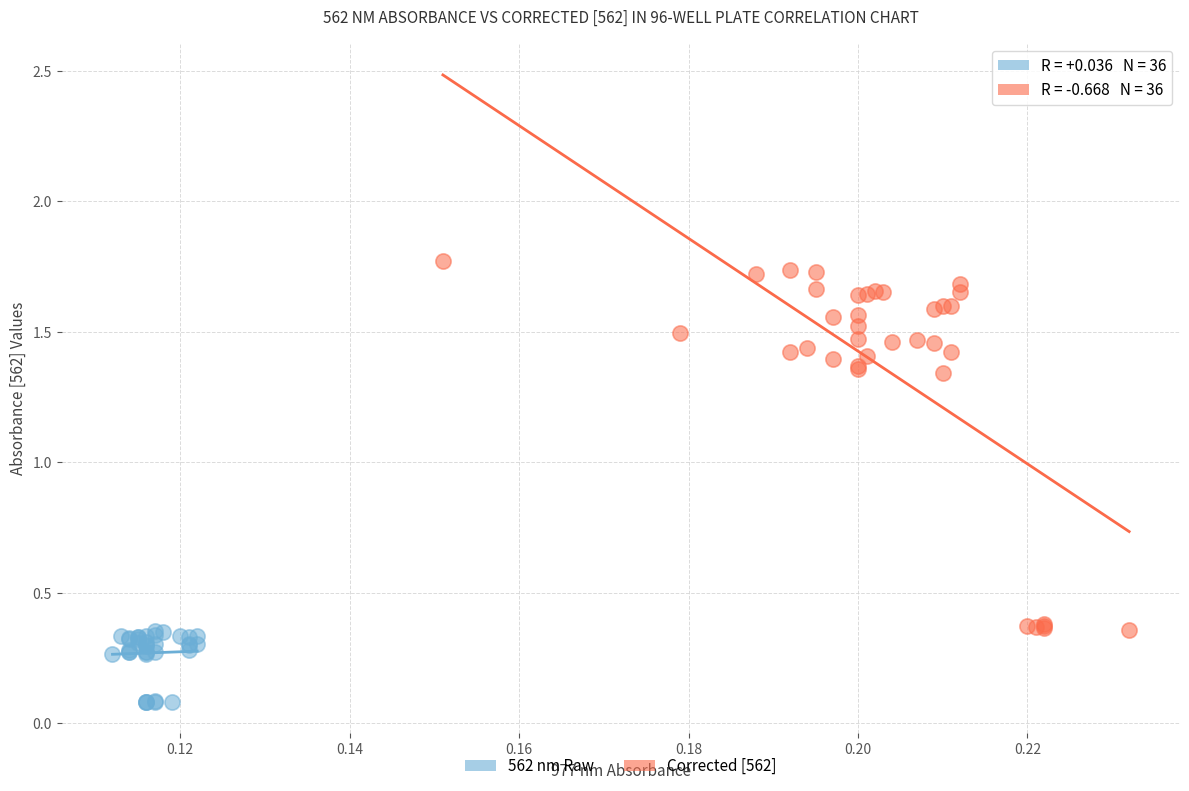

Which series has the largest Y range (max minus min)?

Corrected [562]